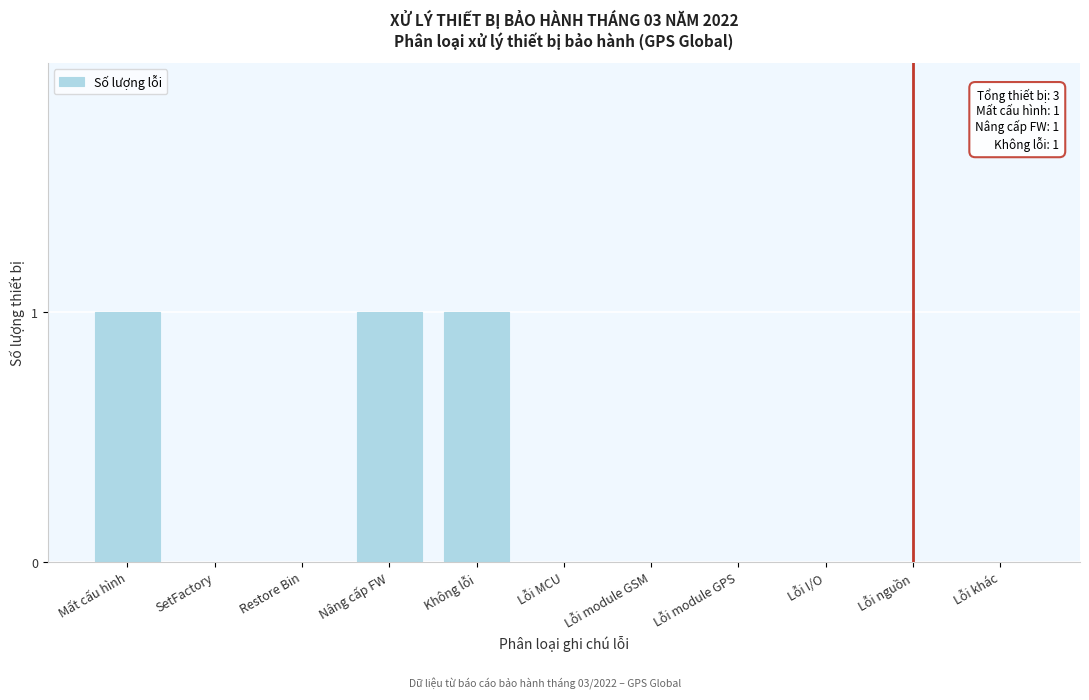

Reading left to right, transcribe all the data shown in this chart.

Mất cấu hình=1	SetFactory=0	Restore Bin=0	Nâng cấp FW=1	Không lỗi=1	Lỗi MCU=0	Lỗi module GSM=0	Lỗi module GPS=0	Lỗi I/O=0	Lỗi nguồn=0	Lỗi khác=0